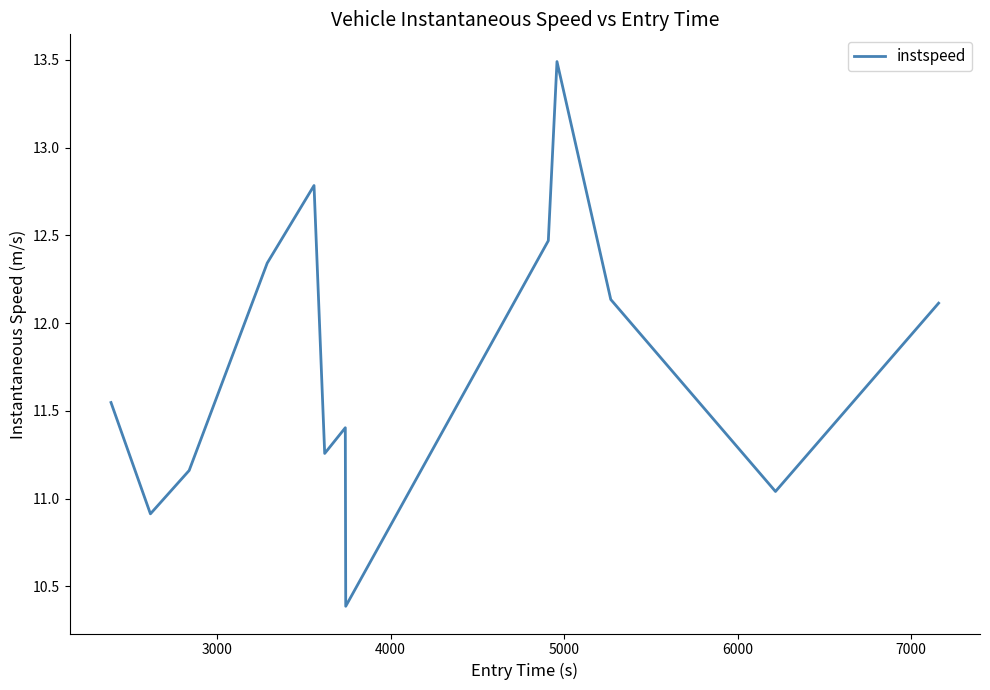

How many lines are shown in the chart?

1